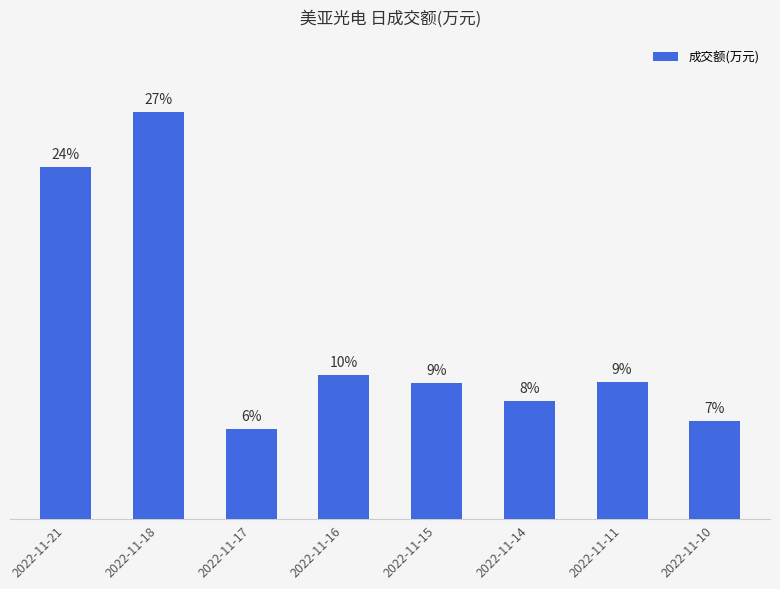

Is it true that the value at 2022-11-10 is 6818?

True